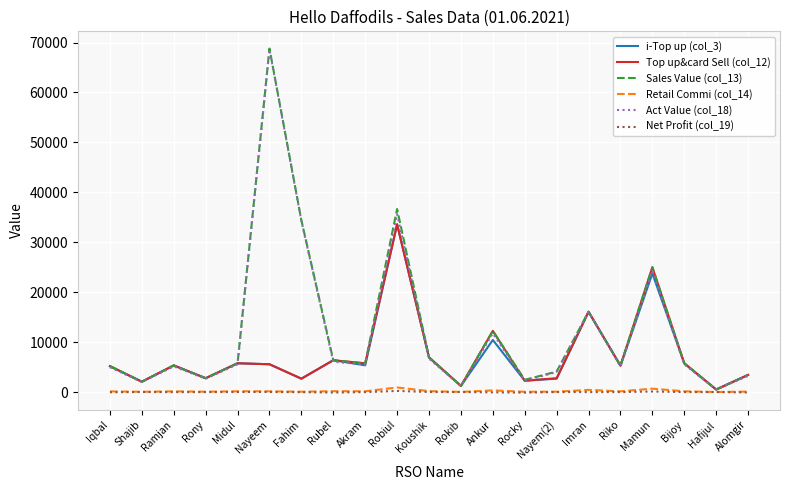

Is the value of i-Top up (col_3) at Midul greater than the value of Top up&card Sell (col_12) at Robiul?

No